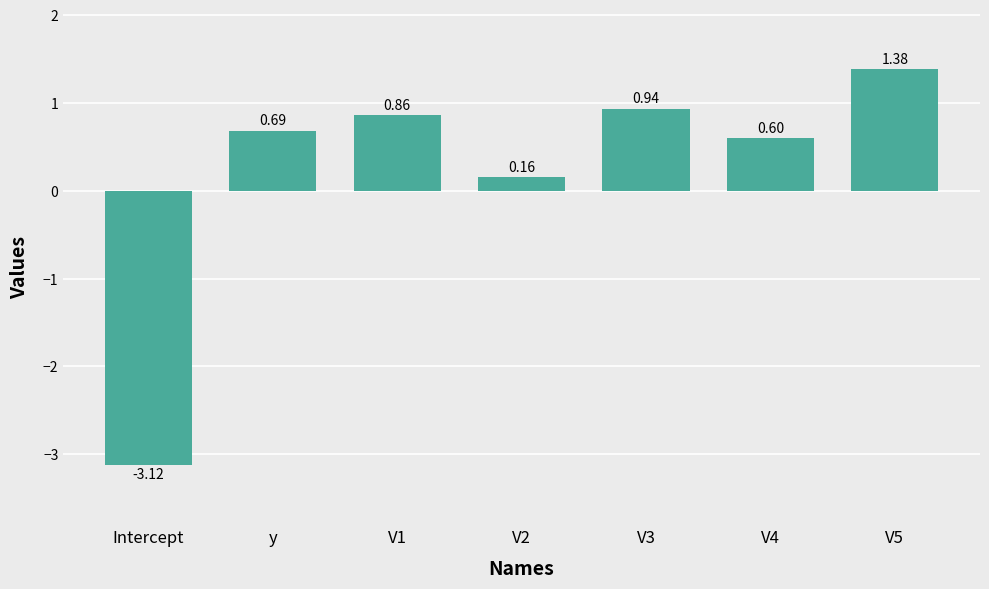

The chart shows a value of 0.5 at V3. True or false?

False